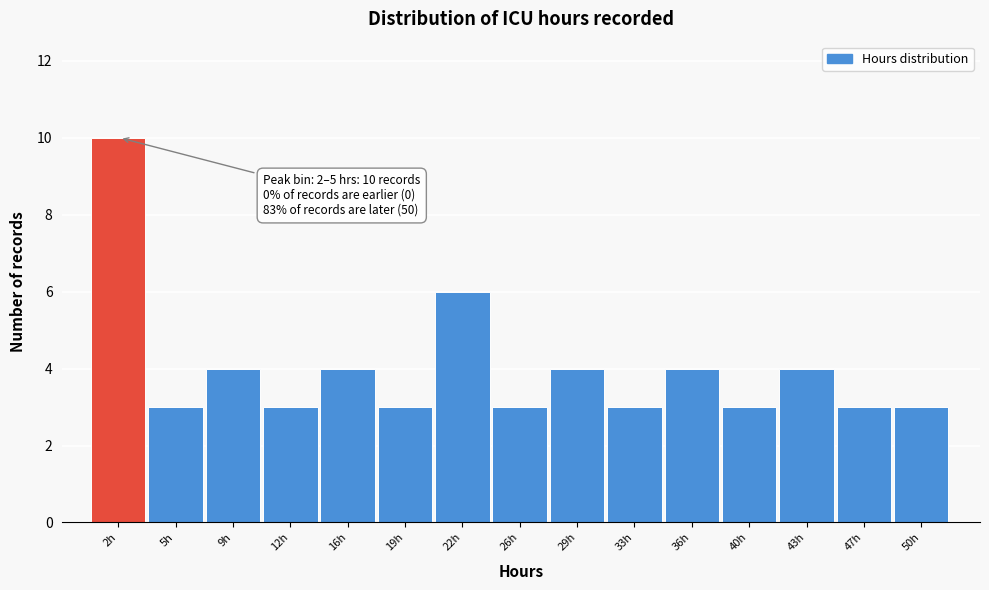

Reading left to right, list all the values displayed in this chart.

2h=10	5h=3	9h=4	12h=3	16h=4	19h=3	22h=6	26h=3	29h=4	33h=3	36h=4	40h=3	43h=4	47h=3	50h=3